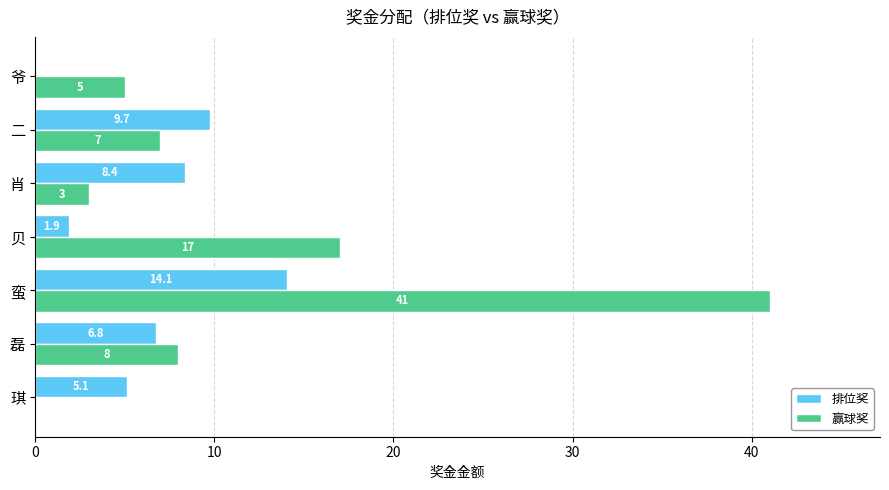

Which series changed the most between 琪 and 爷?

排位奖